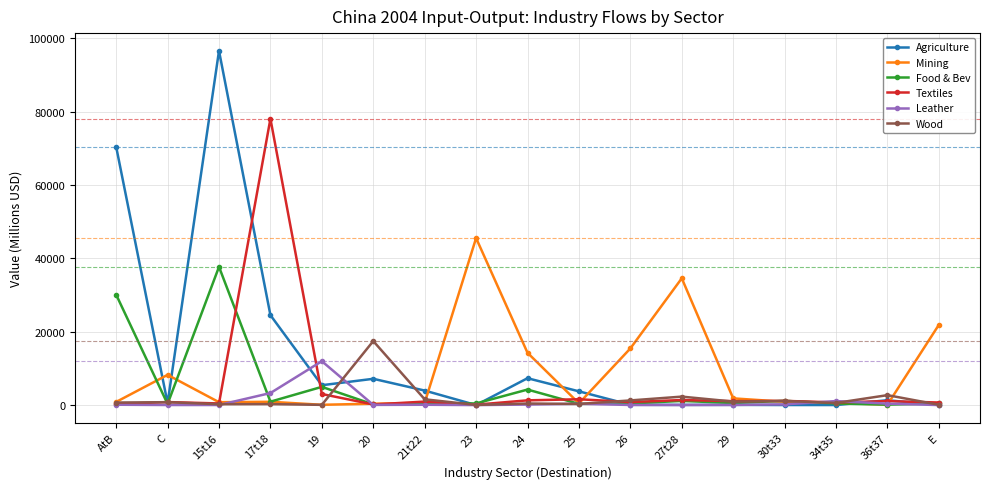

What is the greatest value displayed?

96572.0